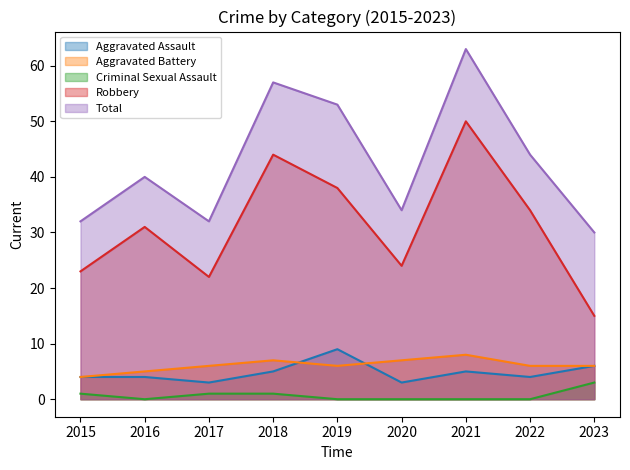

The Aggravated Battery series shows 7 at 2020. True or false?

True